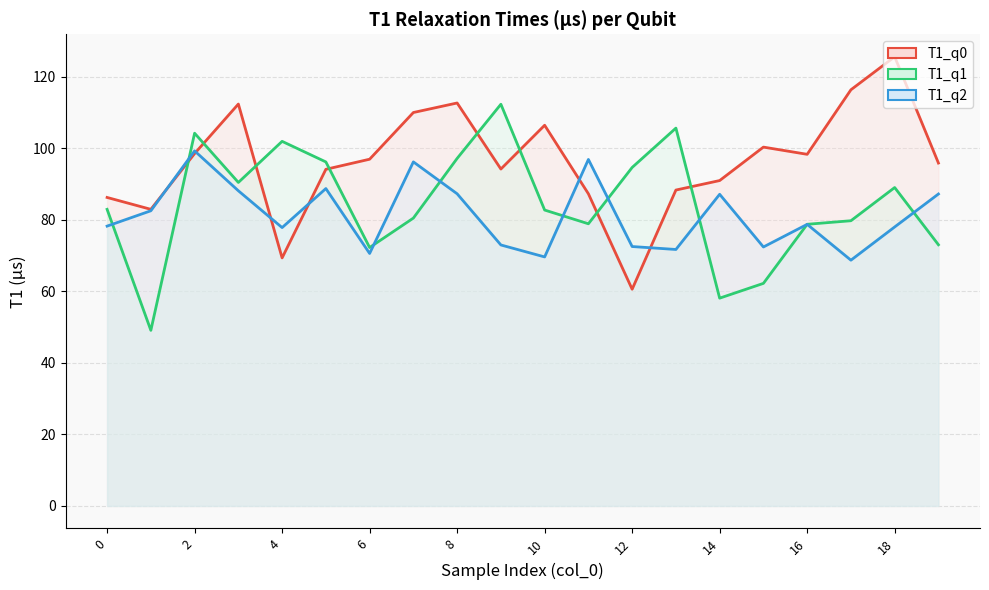

Is the value of T1_q1 (line) at 8 greater than the value of T1_q2 (line) at 13?

Yes